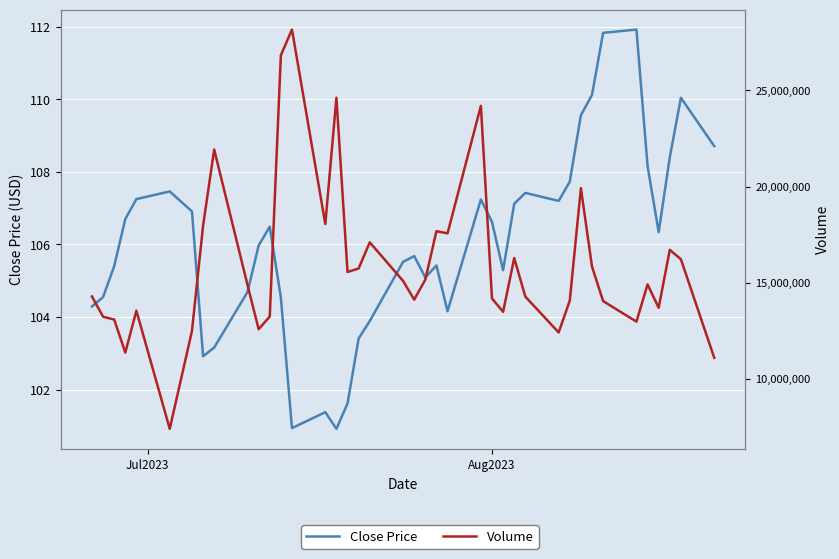

Is the value of Volume at 19 greater than the value of Close Price at 5?

Yes